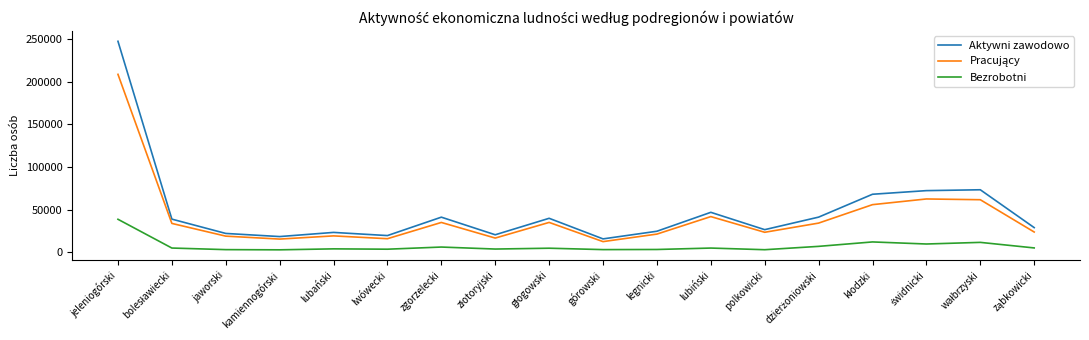

The value of Aktywni zawodowo at lubiński is 46870. True or false?

True